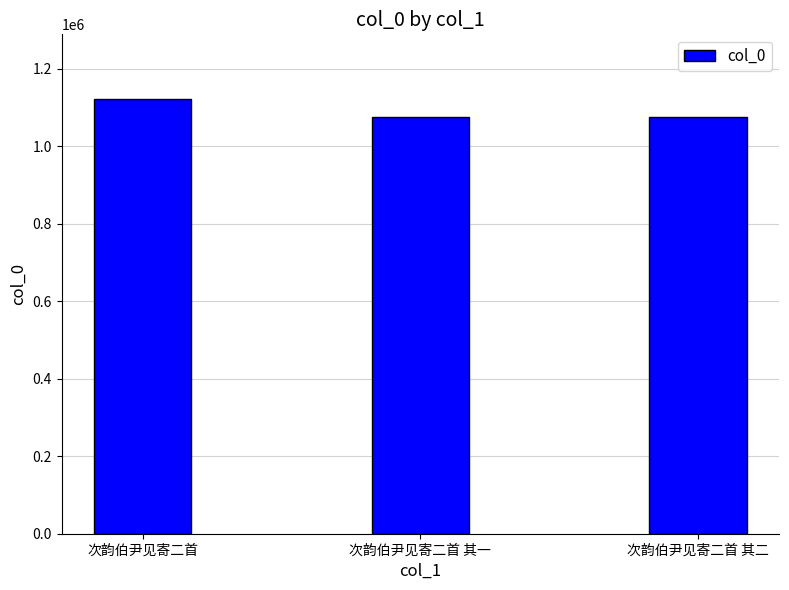

Between 次韵伯尹见寄二首 其二 and 次韵伯尹见寄二首, which is larger?

次韵伯尹见寄二首